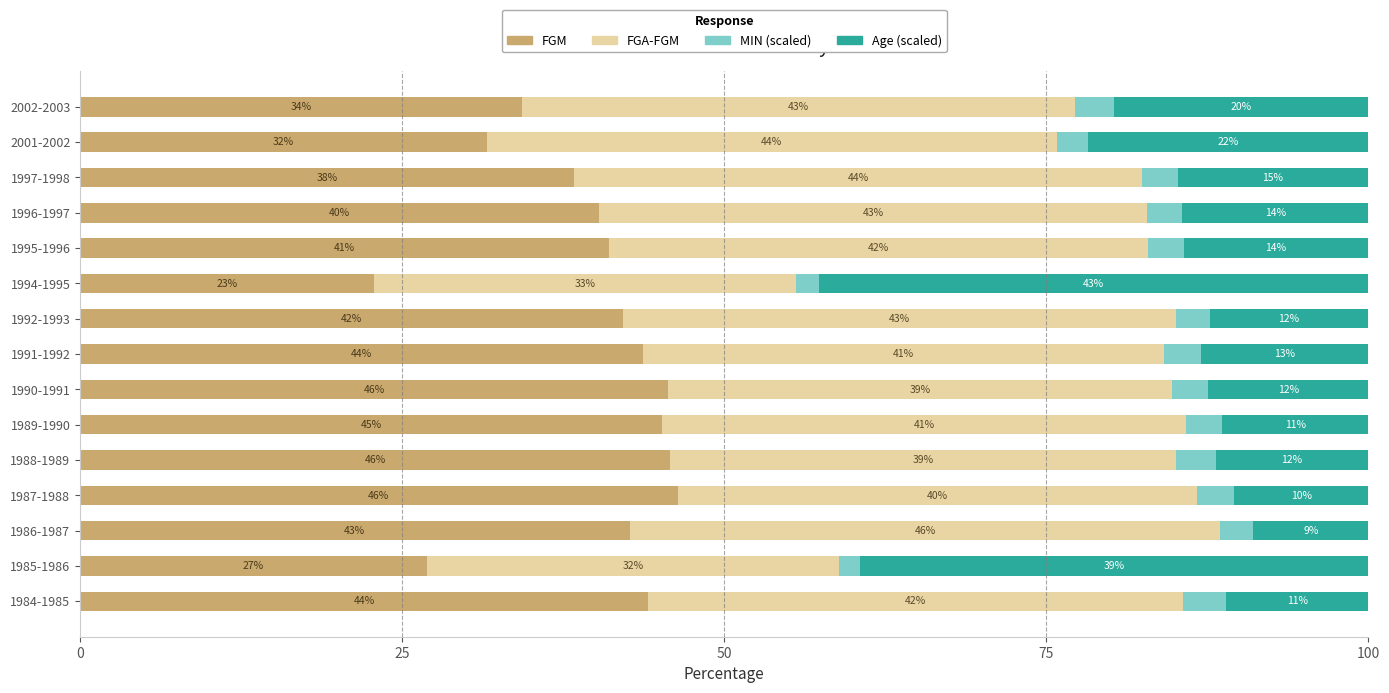

The FGM series shows 16.4 at 2001-2002. True or false?

False